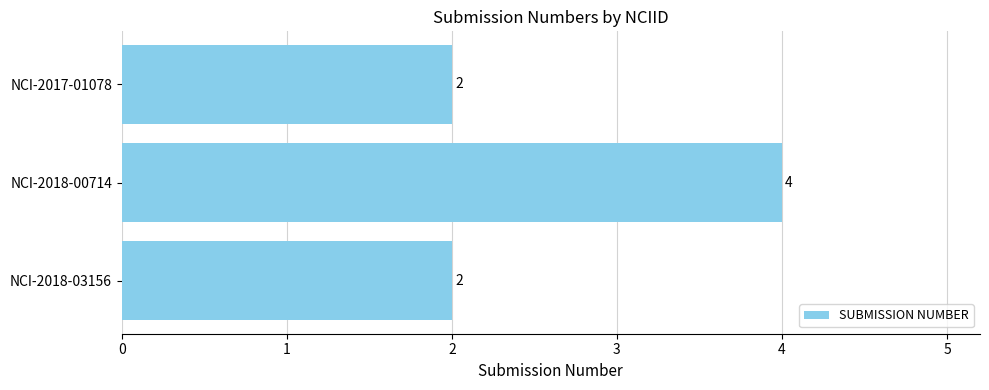

What is the sum of the values at NCI-2018-00714 and NCI-2018-03156?

6